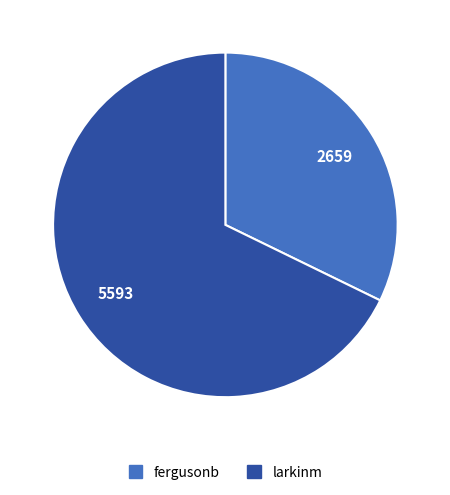

Is there any slice that represents more than half of the pie?

Yes